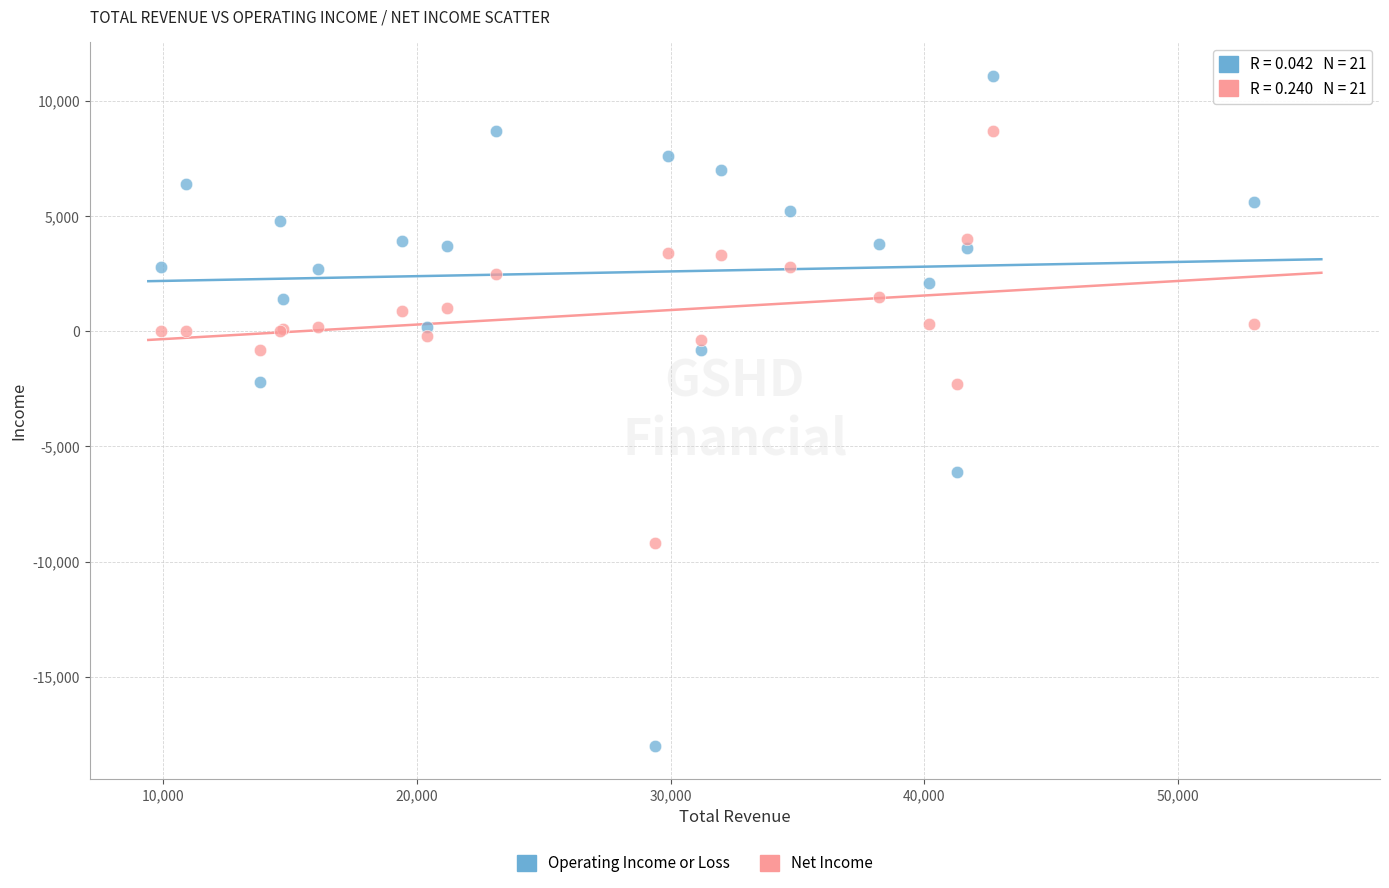

Which series has the widest spread of Y values?

Operating Income or Loss